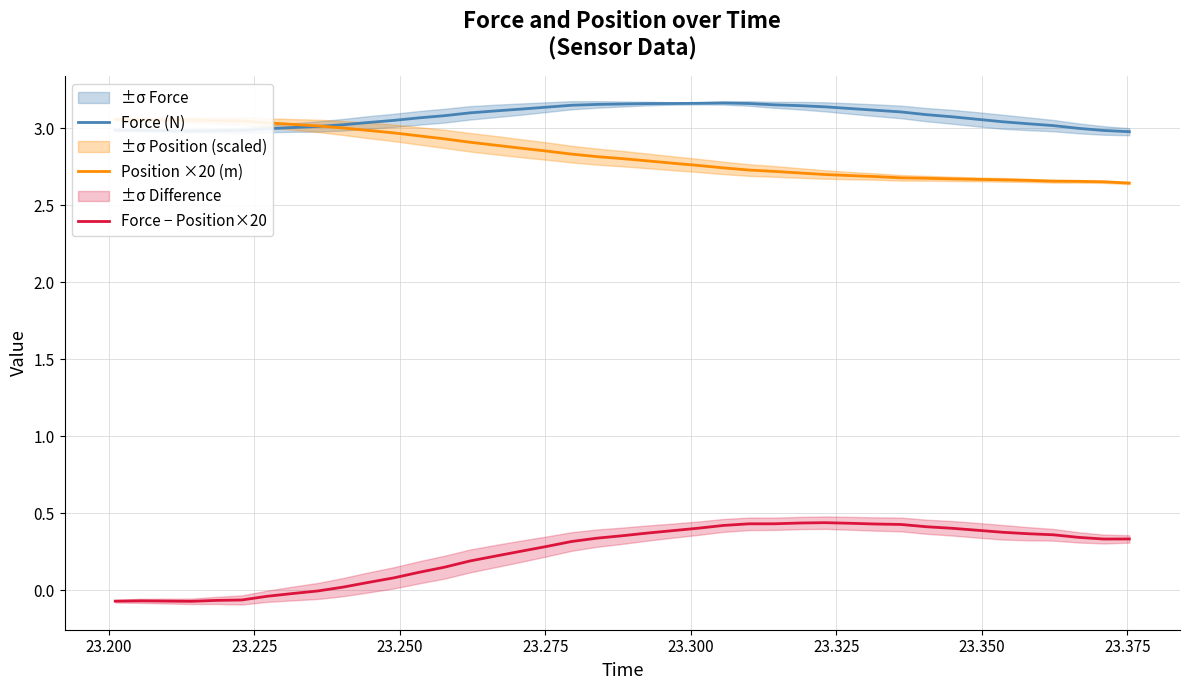

True or false: Force (N) and Force − Position×20 cross at least once.

False